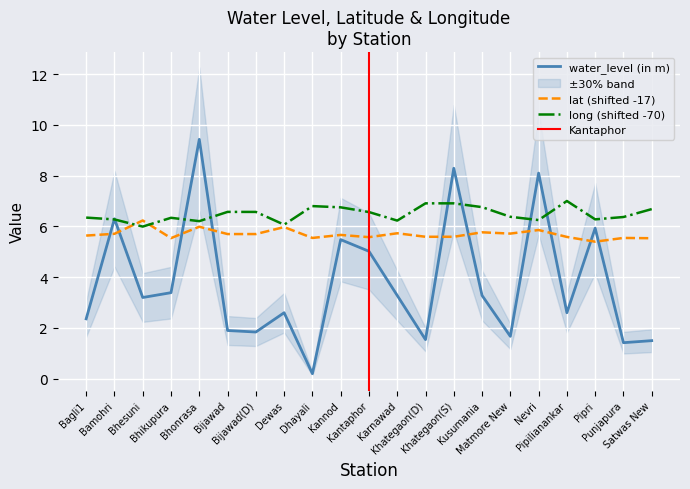

True or false: water_level (in m) and lat cross at least once.

True